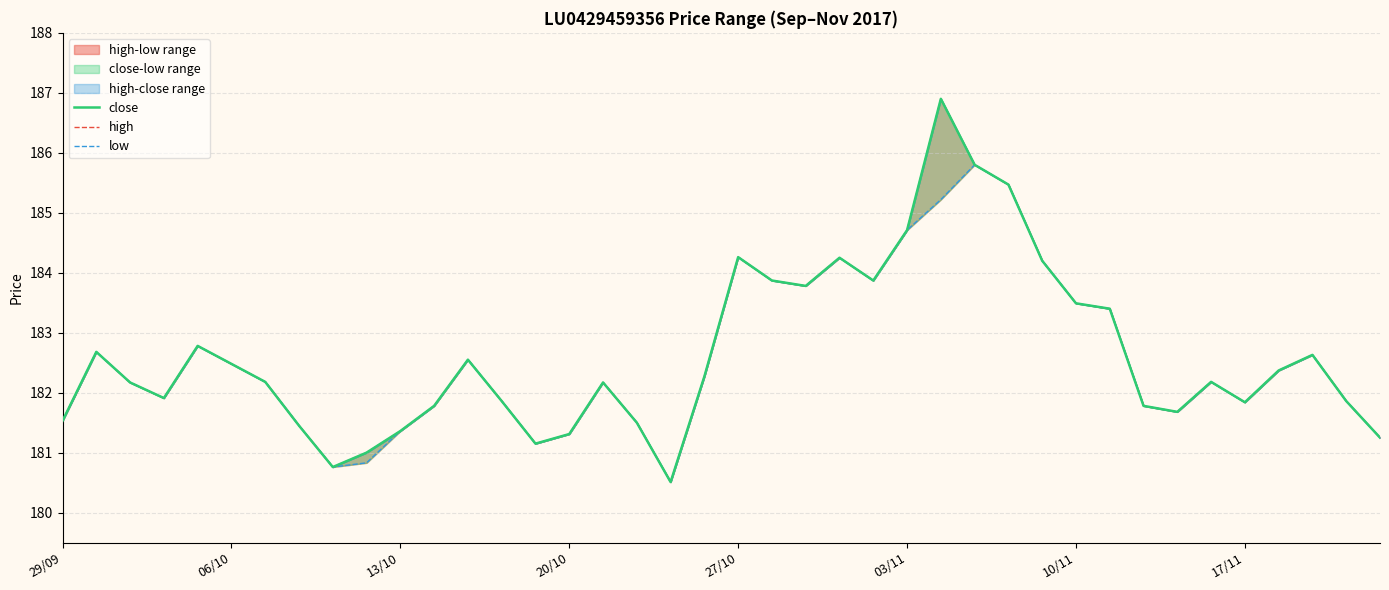

Between 17 and 15, which is larger?

17